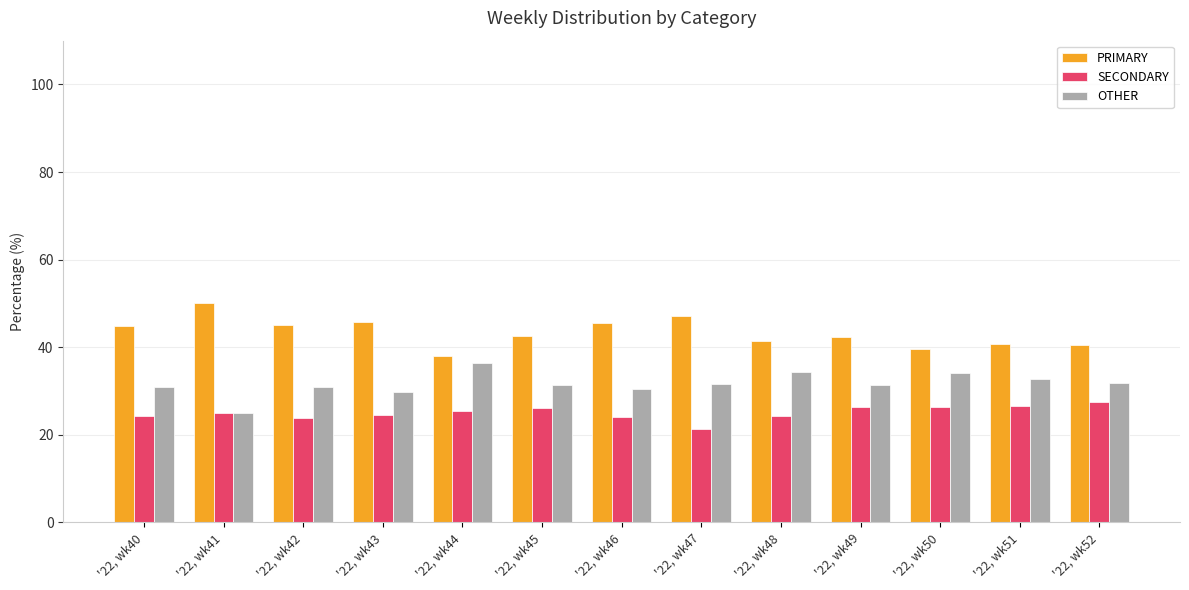

What is the difference between the highest and lowest values at '22, wk46?

21.4